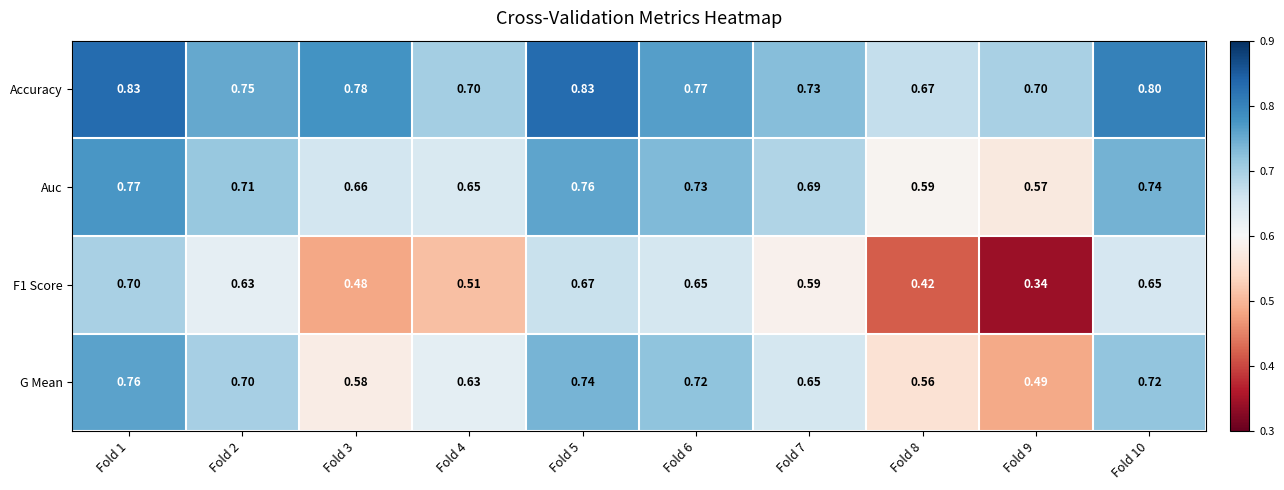

At how many categories does at least one series exceed 0?

10